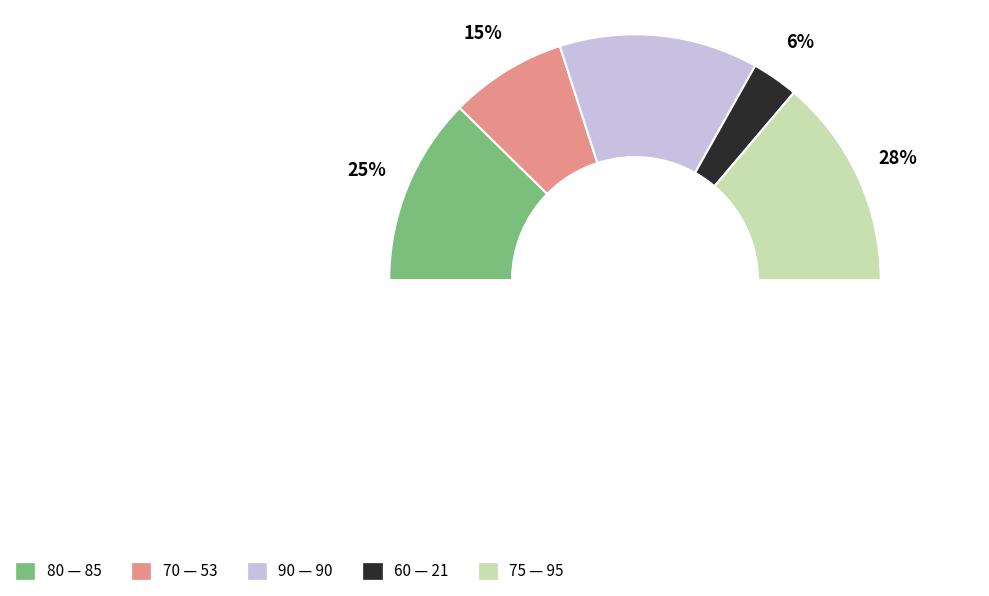

Count the number of slices in the pie.

5